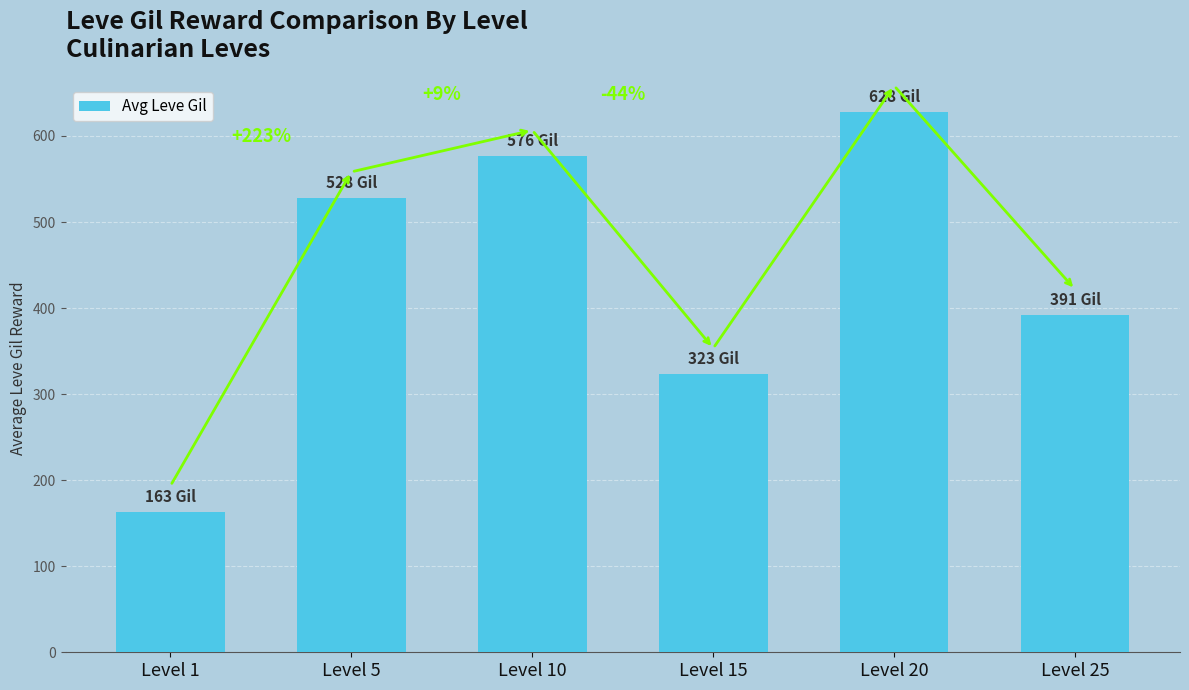

Are the bars horizontal?

No